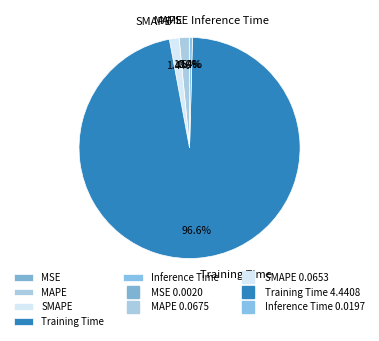

To the nearest percent, what is the average slice percentage?

20%